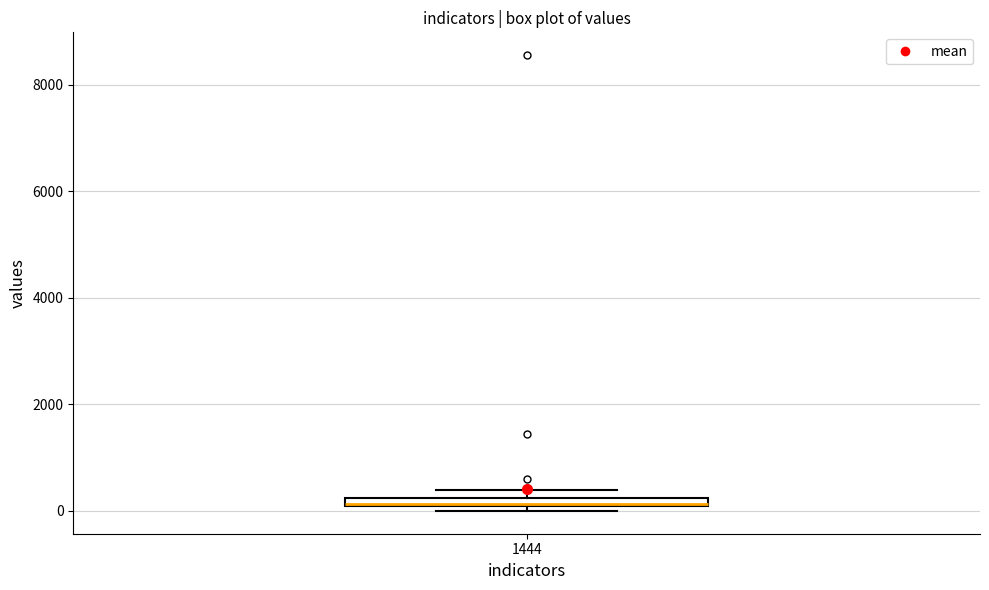

Where is the upper edge of the box at x = 1444 on the y-axis? The values are not printed on the chart, so give them approximately, as read against the axis.

200